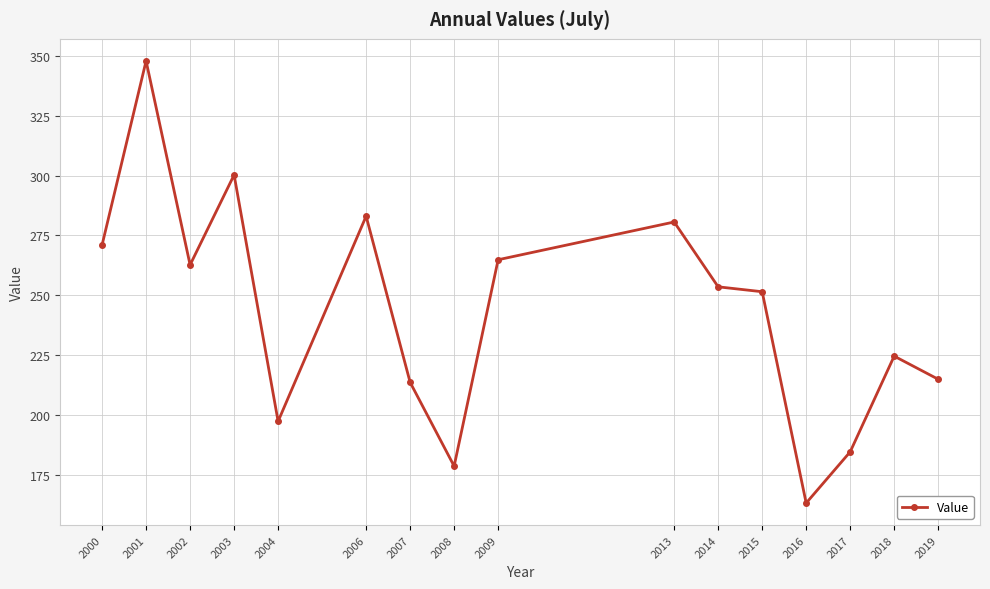

What is the value of the 14th point from the left?

184.6